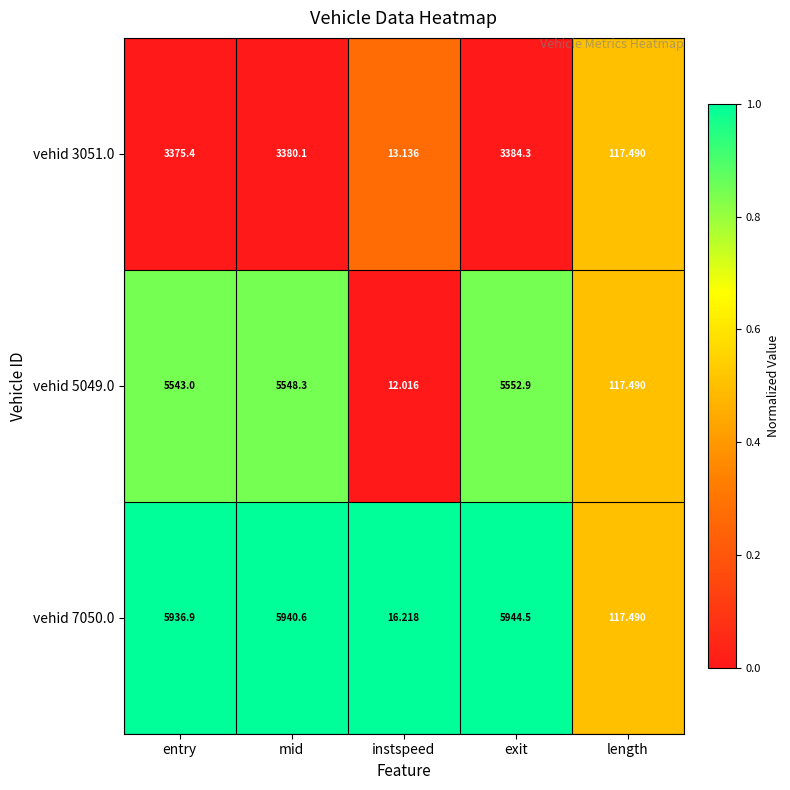

Is the value of vehid 7050.0 at entry greater than the value of vehid 3051.0 at mid?

Yes